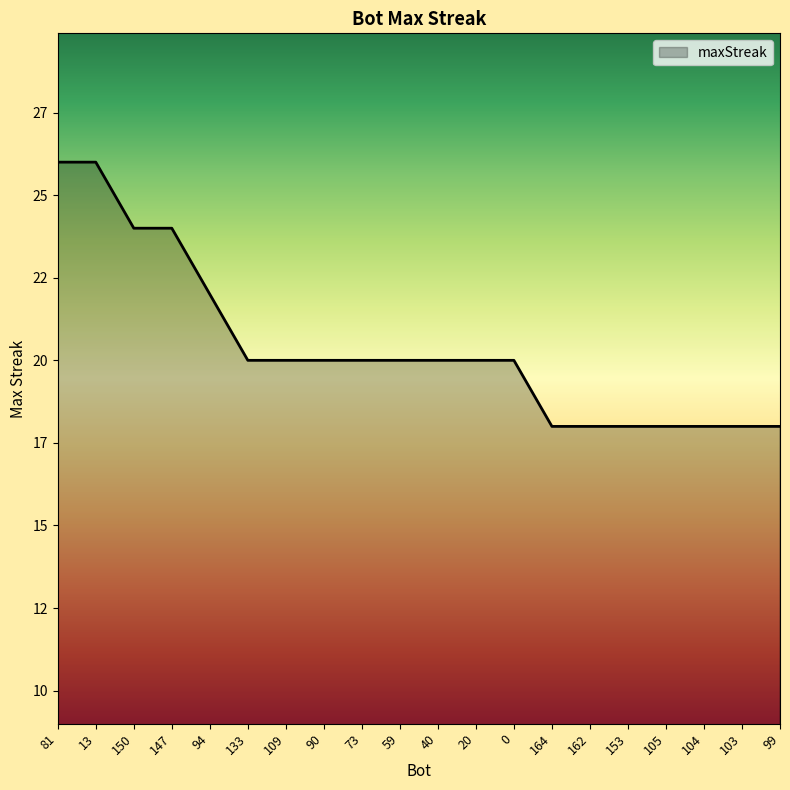

Does the chart display data point markers on the line(s)?

No